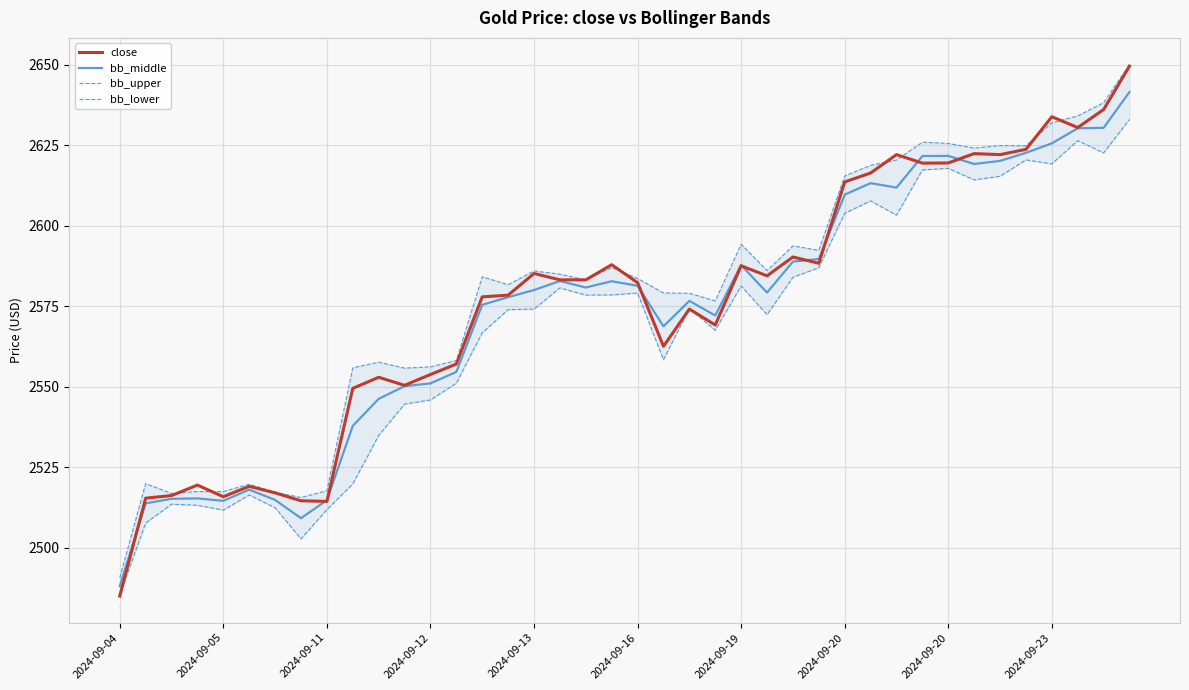

What is the lowest value of the close series?

2485.0